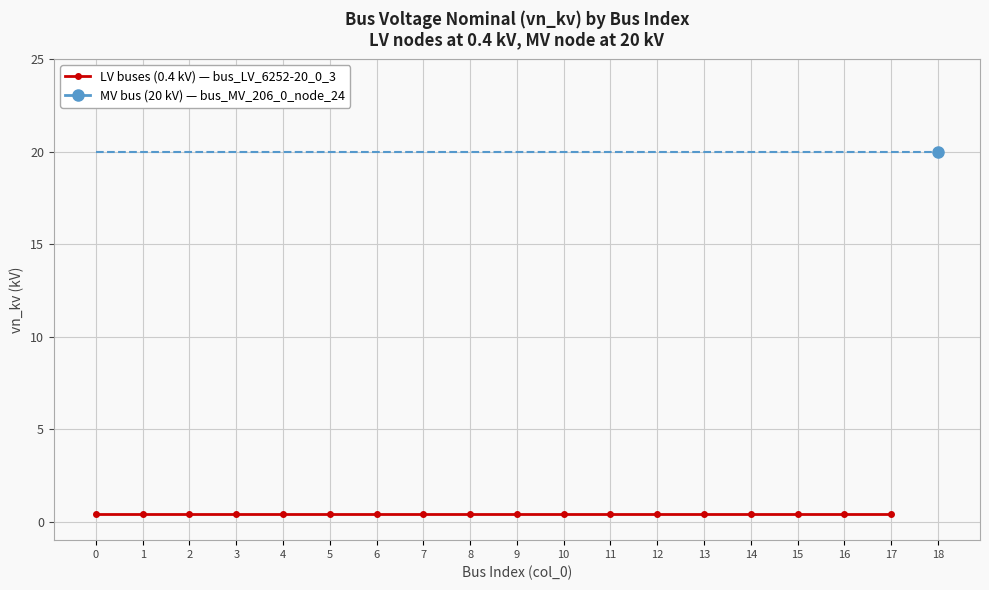

What is the difference between the maximum and minimum values?

19.6